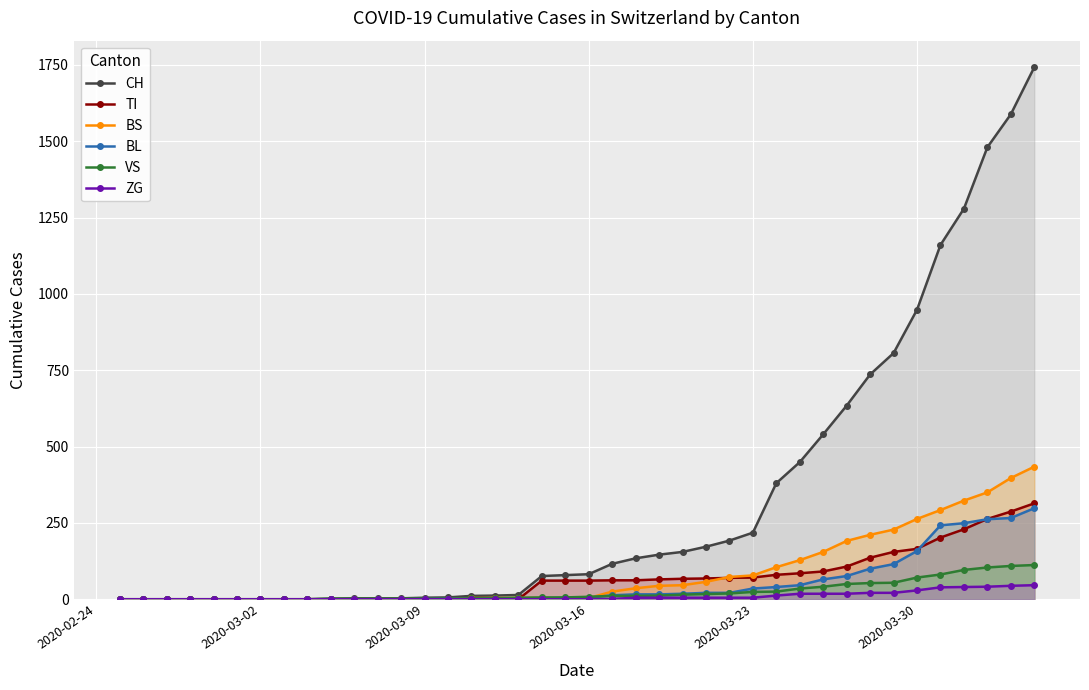

What is the difference between the maximum and minimum values in the VS series?

112